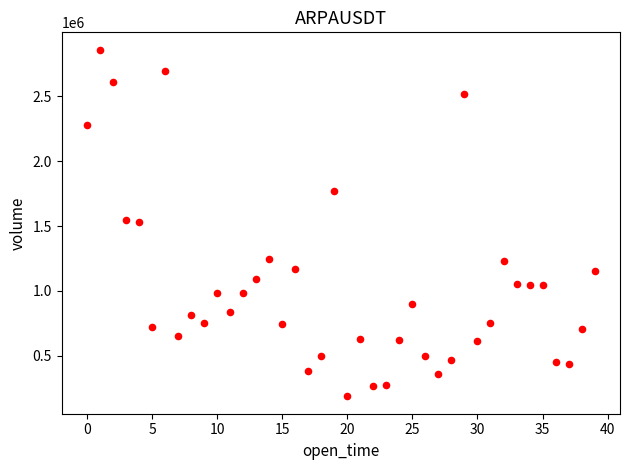

What is the range of Y values (max minus min)?

2671764